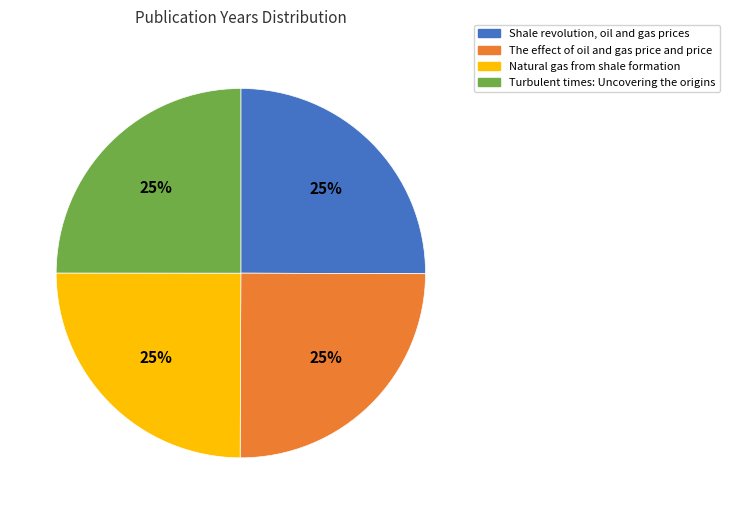

What percentage is the Turbulent times: Uncovering the origins slice, to the nearest percent?

25%